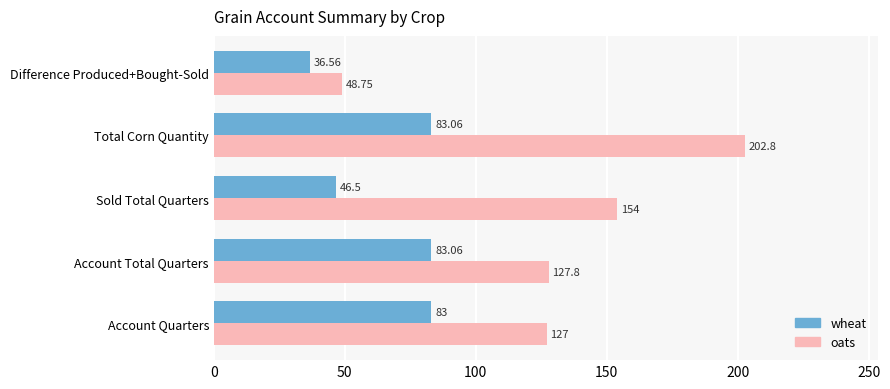

Is the value of wheat at Account Quarters greater than the value of oats at Account Total Quarters?

No